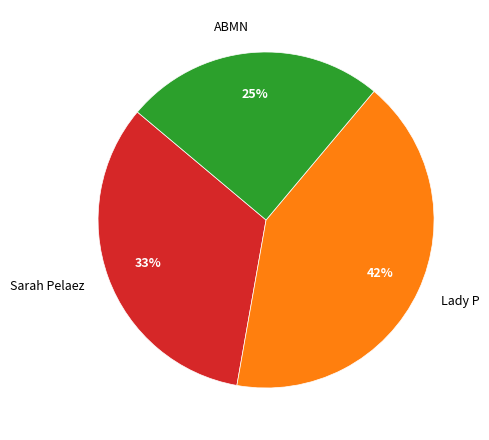

What is the ratio of the value at Lady P to the value at ABMN?

1.7